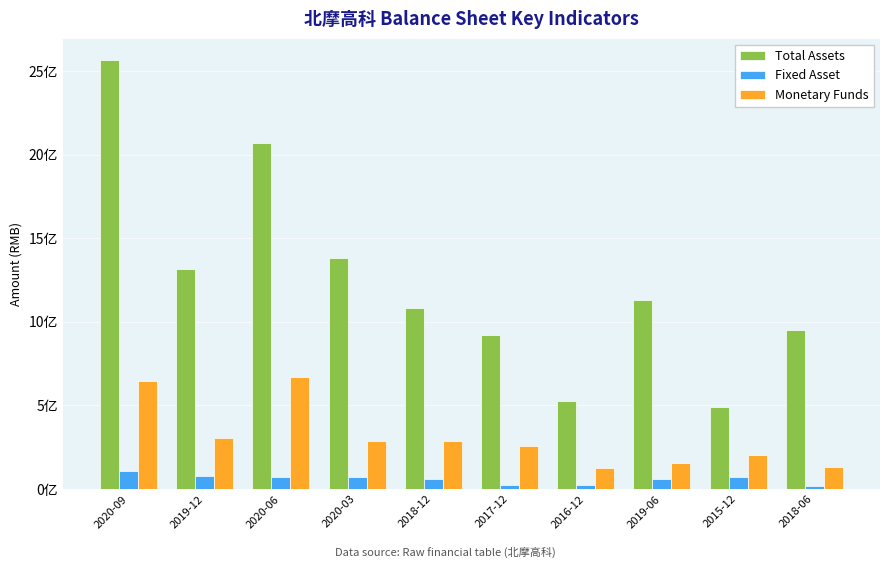

What is the difference between the Fixed Asset values at 2020-09 and 2016-12?

79795651.1